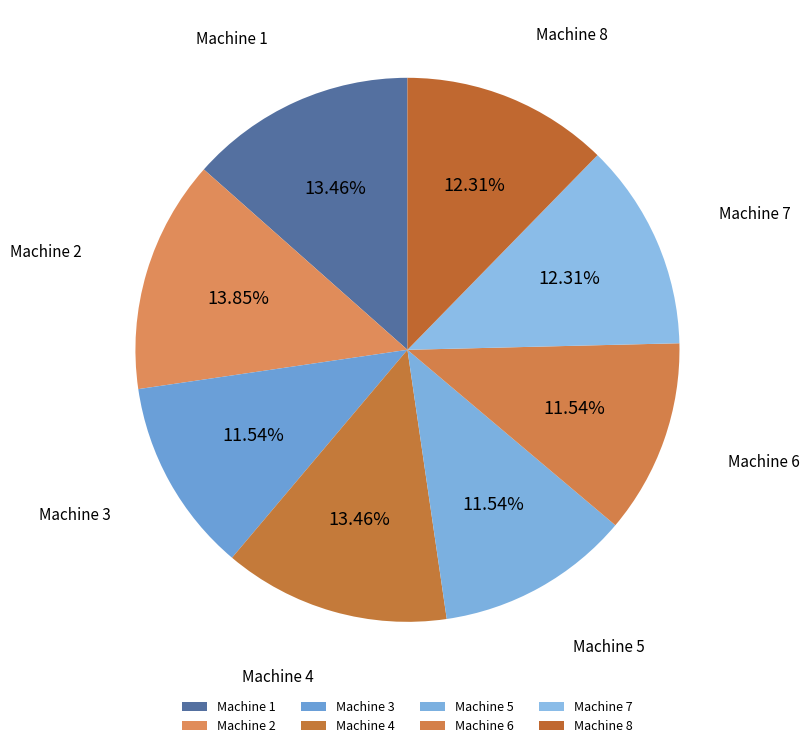

What is the total percentage of Machine 2 and Machine 7?

26.2%